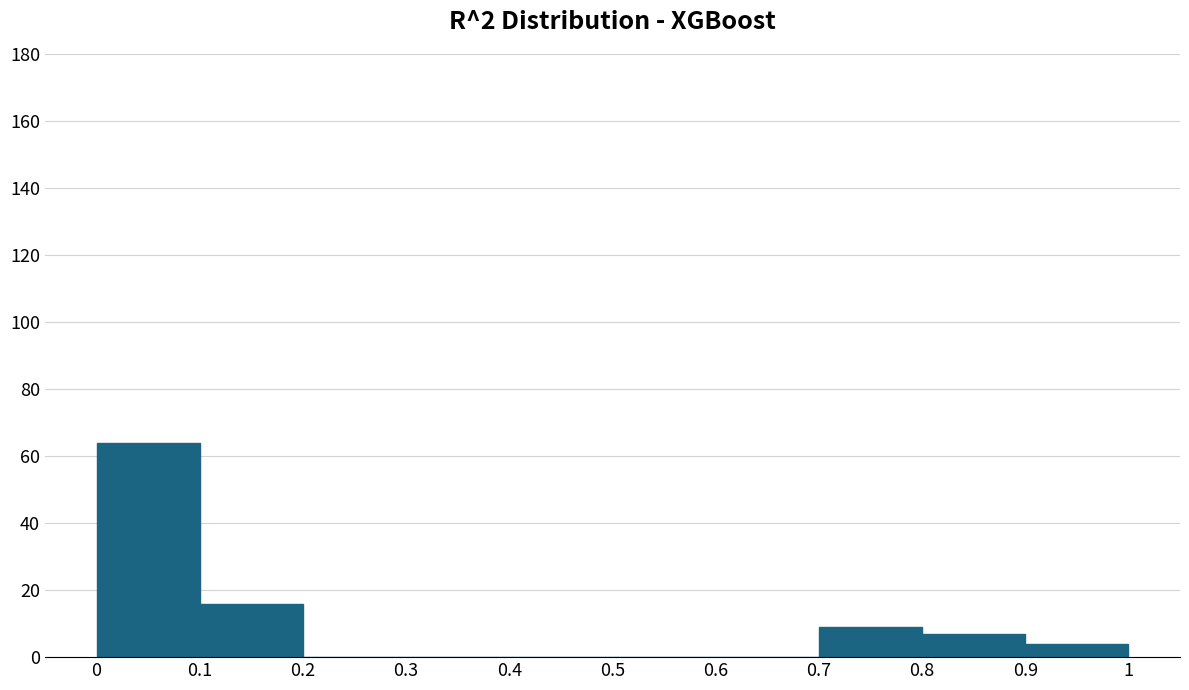

Reading left to right, list every bar in this chart as the range it spans on the x-axis followed by its height. The values are not printed on the chart, so give them approximately, as read against the axis.

0 to 0.1: 64
0.1 to 0.2: 16
0.2 to 0.3: 0
0.3 to 0.4: 0
0.4 to 0.5: 0
0.5 to 0.6: 0
0.6 to 0.7: 0
0.7 to 0.8: 10
0.8 to 0.9: 8
0.9 to 1: 4